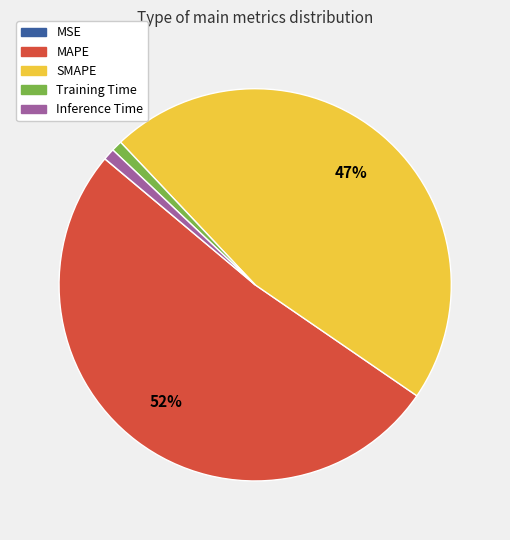

The Training Time slice represents 1% of the pie. True or false?

True